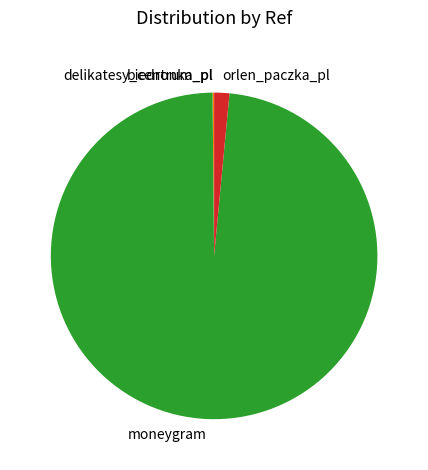

Which slice is the largest?

moneygram